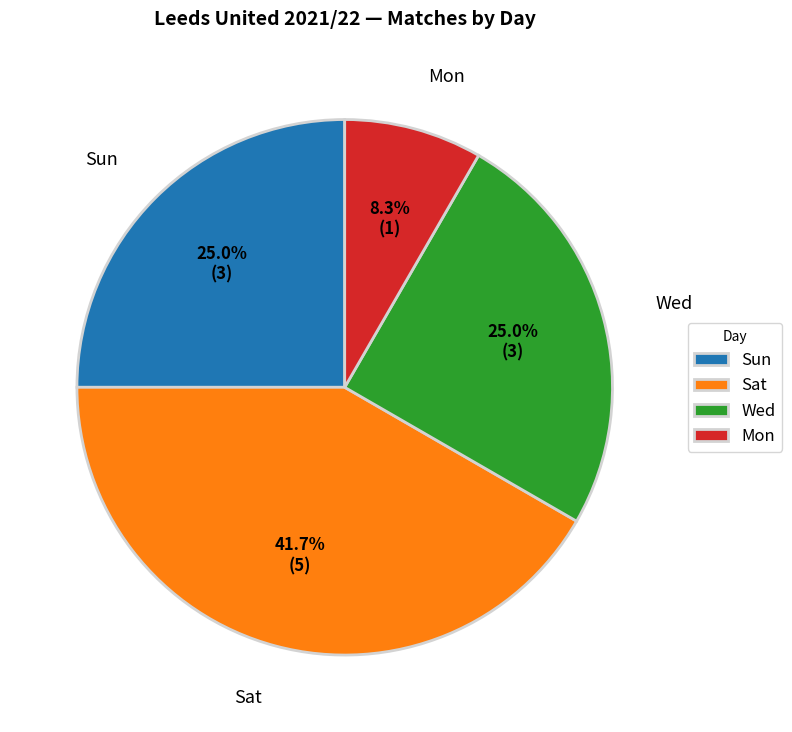

Which has a higher value, Sun or Mon?

Sun